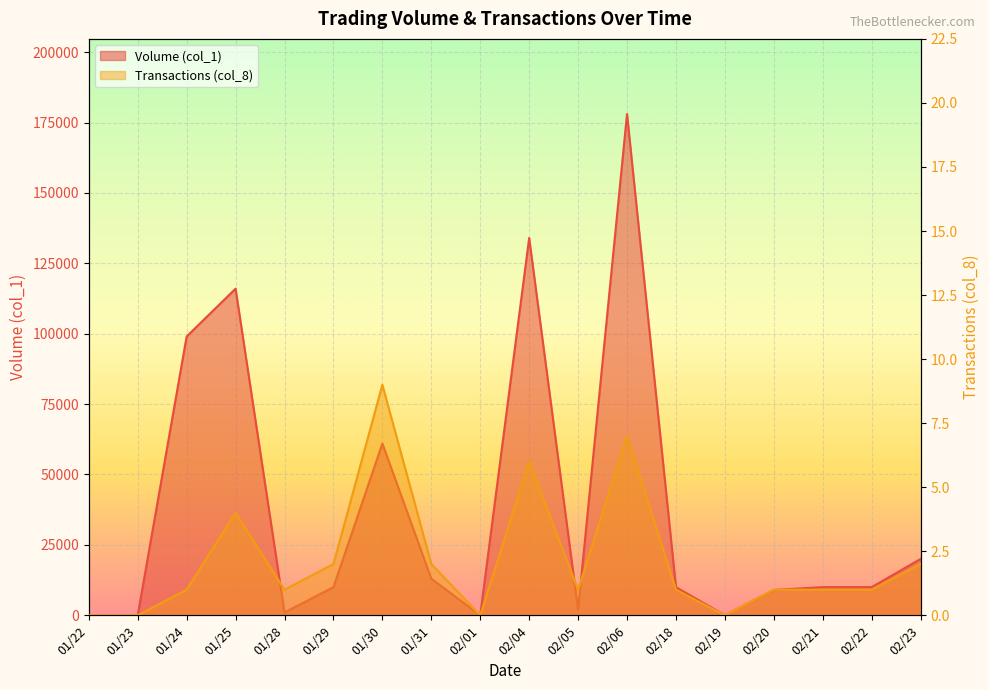

The Volume (col_1) series shows 16076 at 02/20. True or false?

False